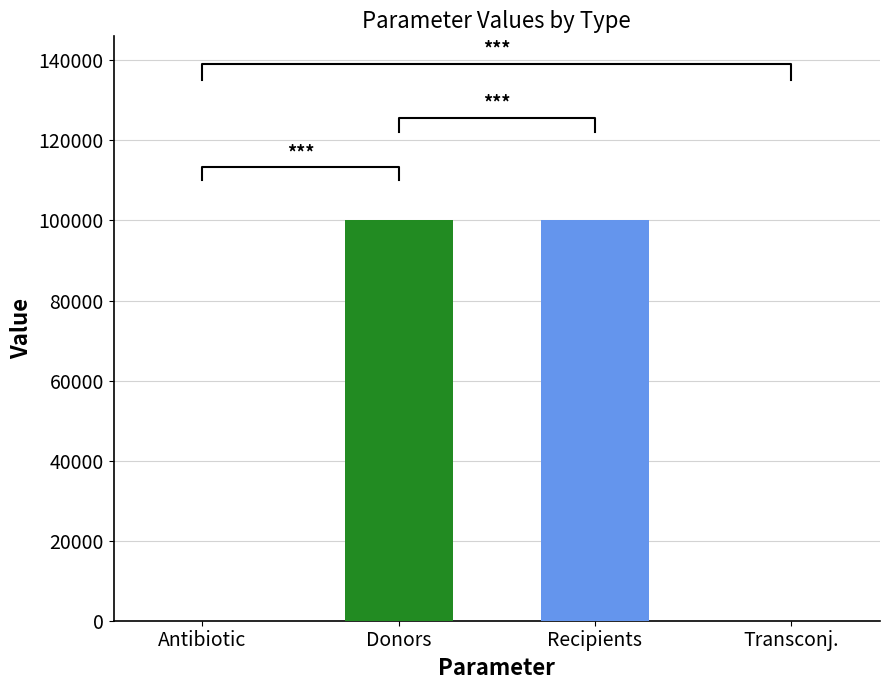

Which has a higher value, Donors or Recipients?

Donors